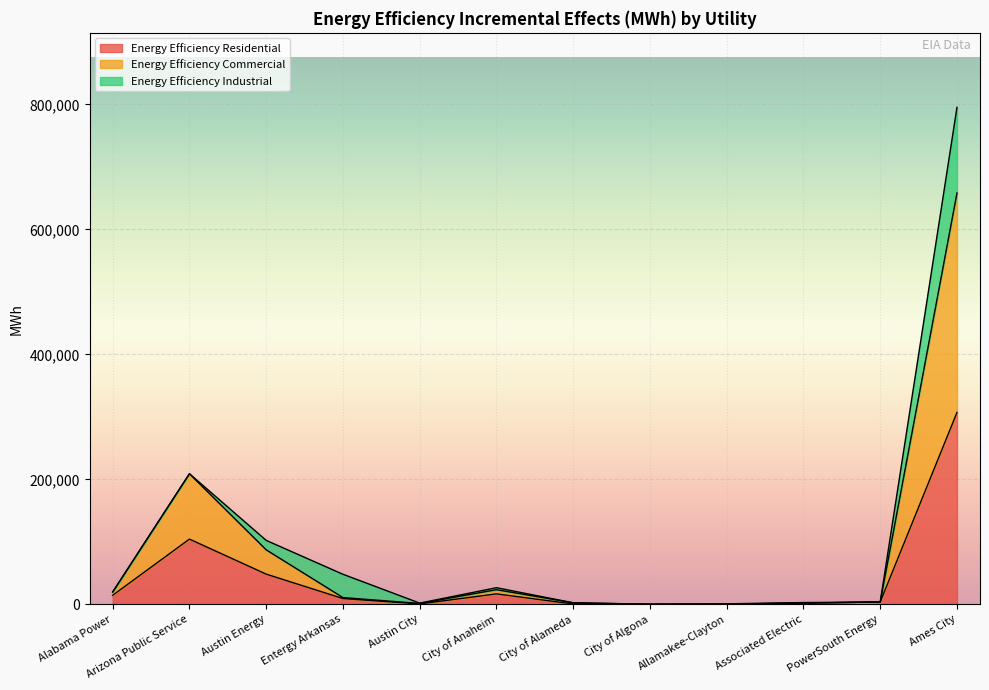

At which label is Energy Efficiency Residential closest to 153553?

Arizona Public Service